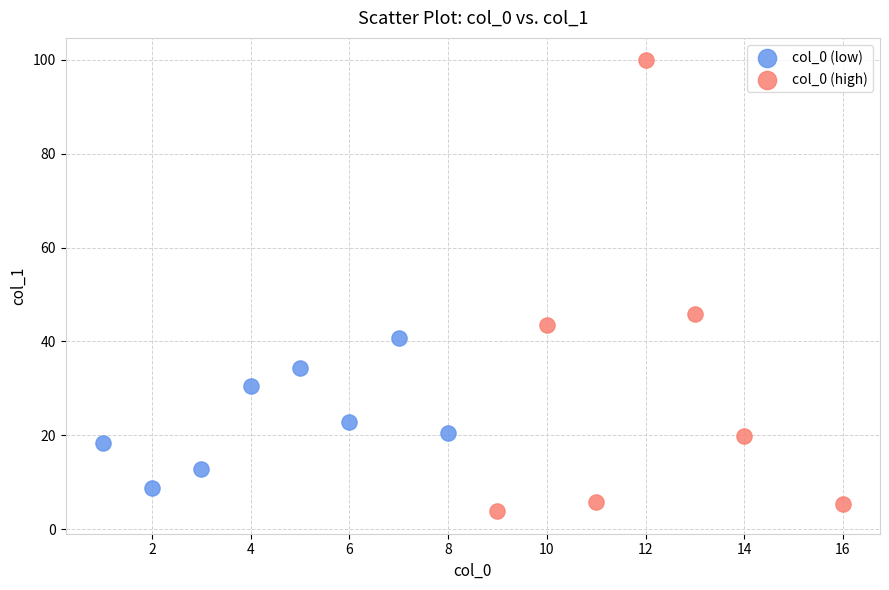

Which series contains the lowest Y value?

col_0 (high)